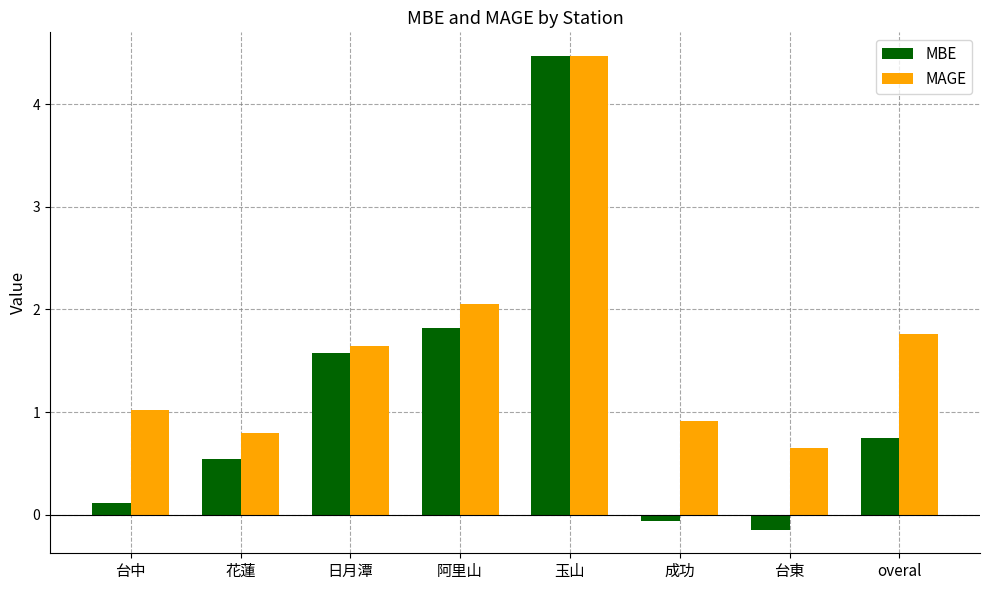

Is it true that MAGE equals 1.8 at overal?

True